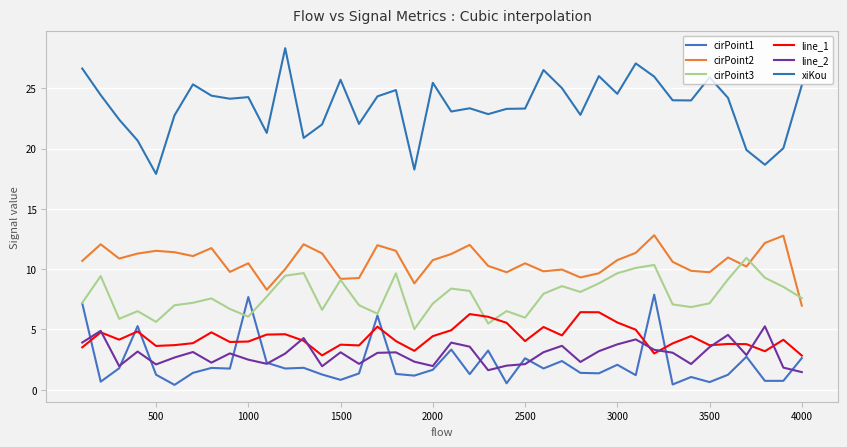

Count the number of categories in the chart.

40